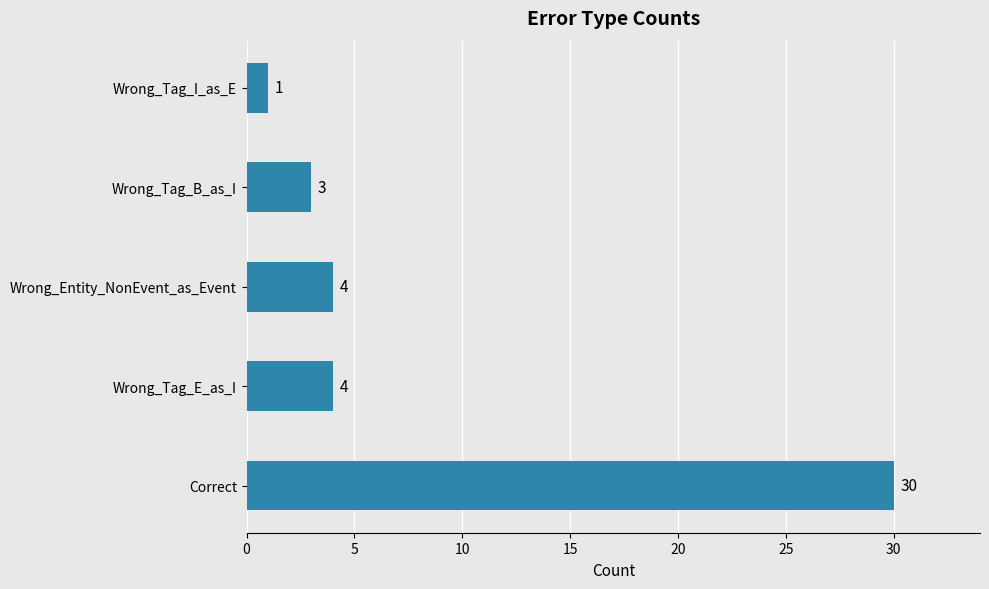

Which label corresponds to the smallest value in the chart?

Wrong_Tag_I_as_E